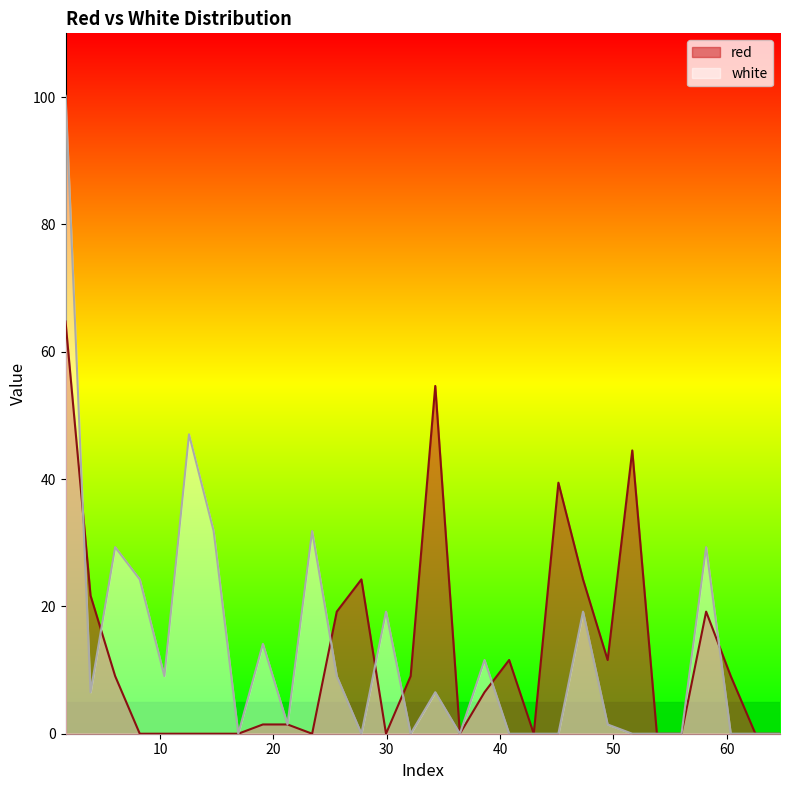

In red, how many points are lower than both neighbors (excluding endpoints)?

5